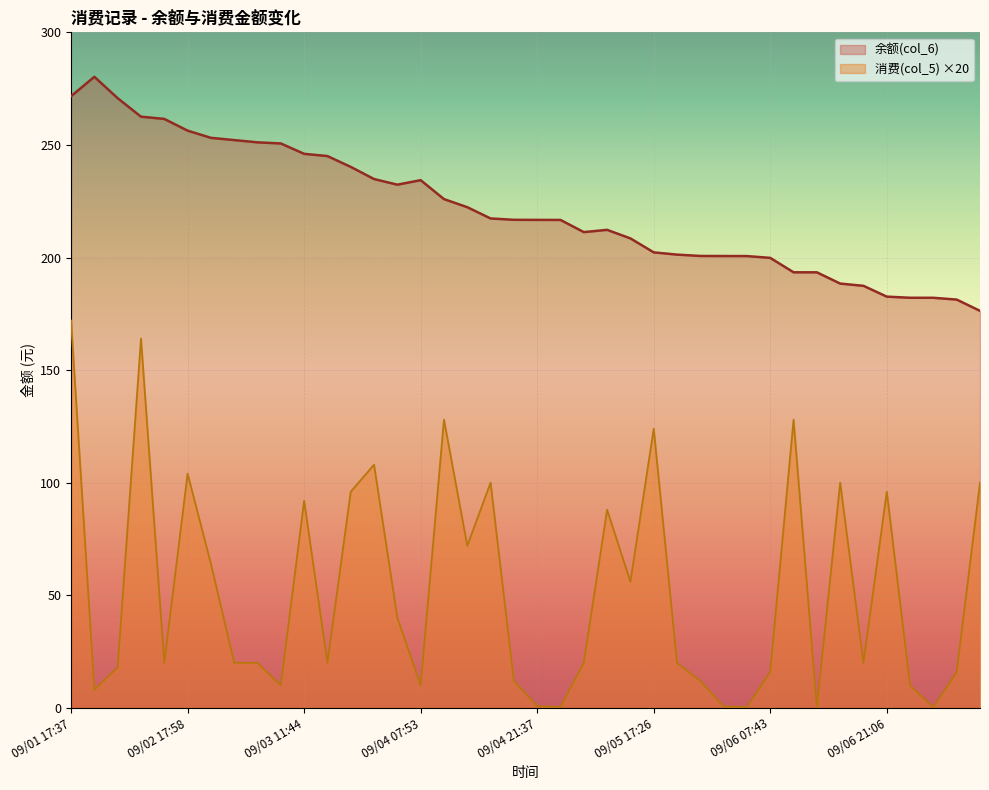

Reading left to right, transcribe all the data shown in this chart.

余额(col_6): 271.6	280.2	270.8	262.6	261.6	256.4	253.2	252.2	251.2	250.7	246.1	245.1	240.2	234.8	232.3	234.3	225.9	222.3	217.3	216.8	216.7	216.7	211.3	212.3	208.5	202.3	201.3	200.7	200.7	200.6	199.8	193.4	193.4	188.4	187.4	182.6	182.1	182.1	181.3	176.3
消费(col_5): 172.0	8.0	18.0	164.0	20.0	104.0	64.0	20.0	20.0	10.0	92.0	20.0	96.0	108.0	40.0	10.0	128.0	72.0	100.0	12.0	0.8	0.4	20.0	88.0	56.0	124.0	20.0	12.0	0.6	0.4	16.0	128.0	0.2	100.0	20.0	96.0	10.0	0.2	16.0	100.0